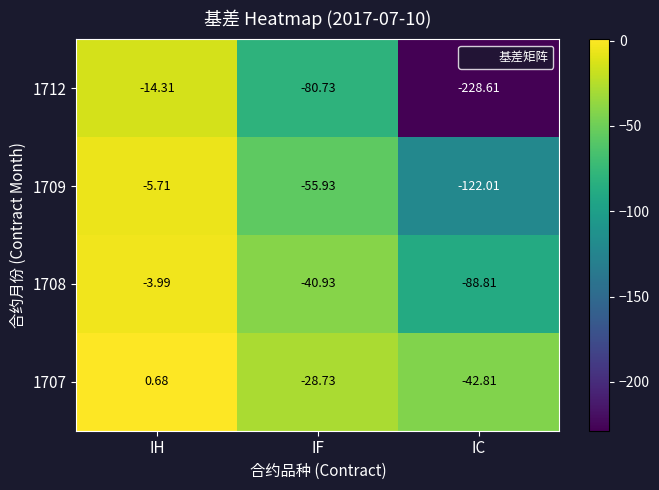

List the labels in order of 1709 value, smallest first.

IC, IF, IH